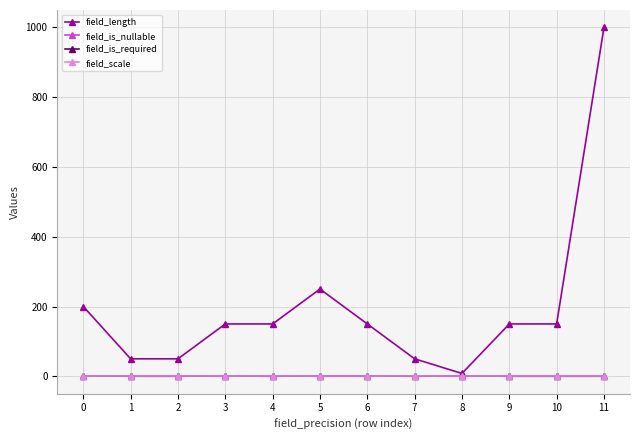

The field_length series shows 150 at 6. True or false?

True